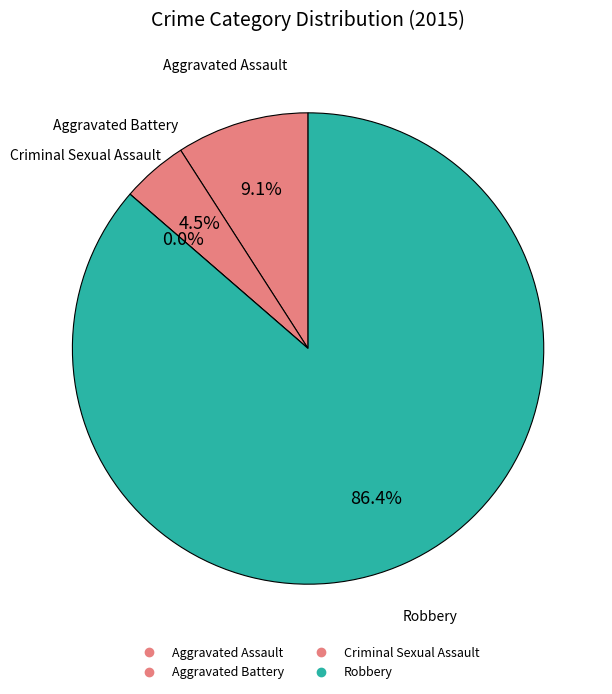

What percentage is the Robbery slice, to the nearest percent?

86%